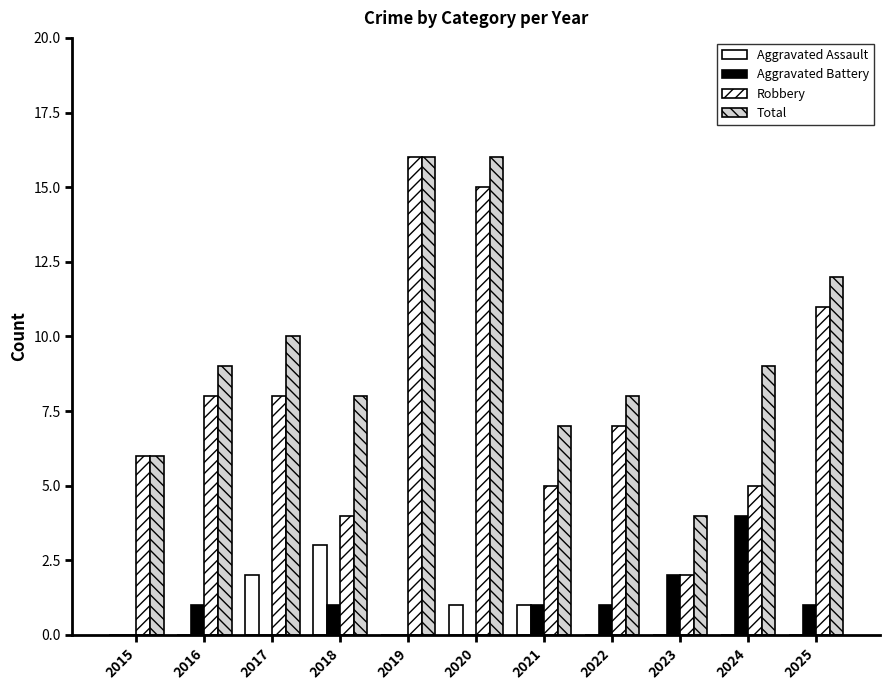

Is the value of Total at 2021 greater than the value of Robbery at 2024?

Yes